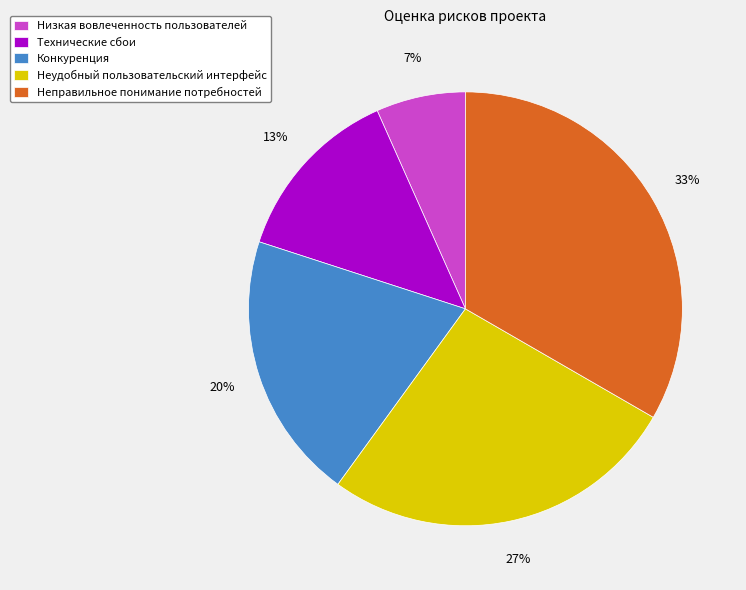

What percentage is the Низкая вовлеченность пользователей slice, to the nearest percent?

7%